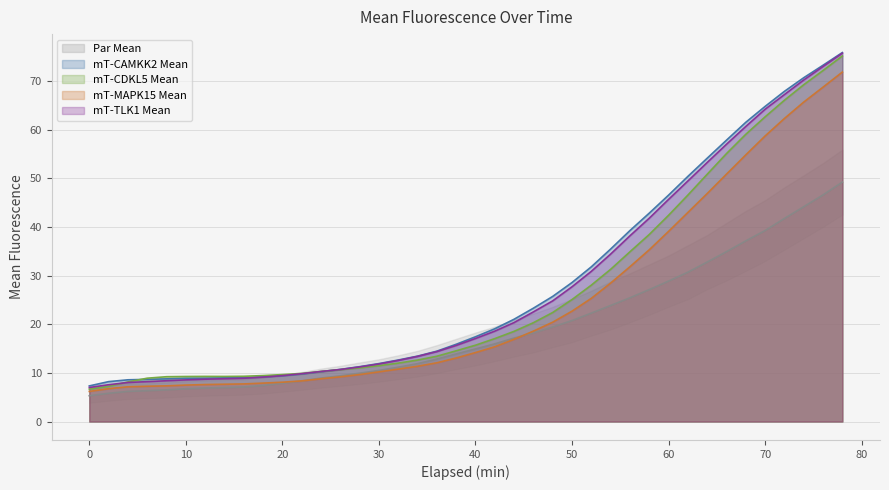

How many distinct data groups are displayed?

5